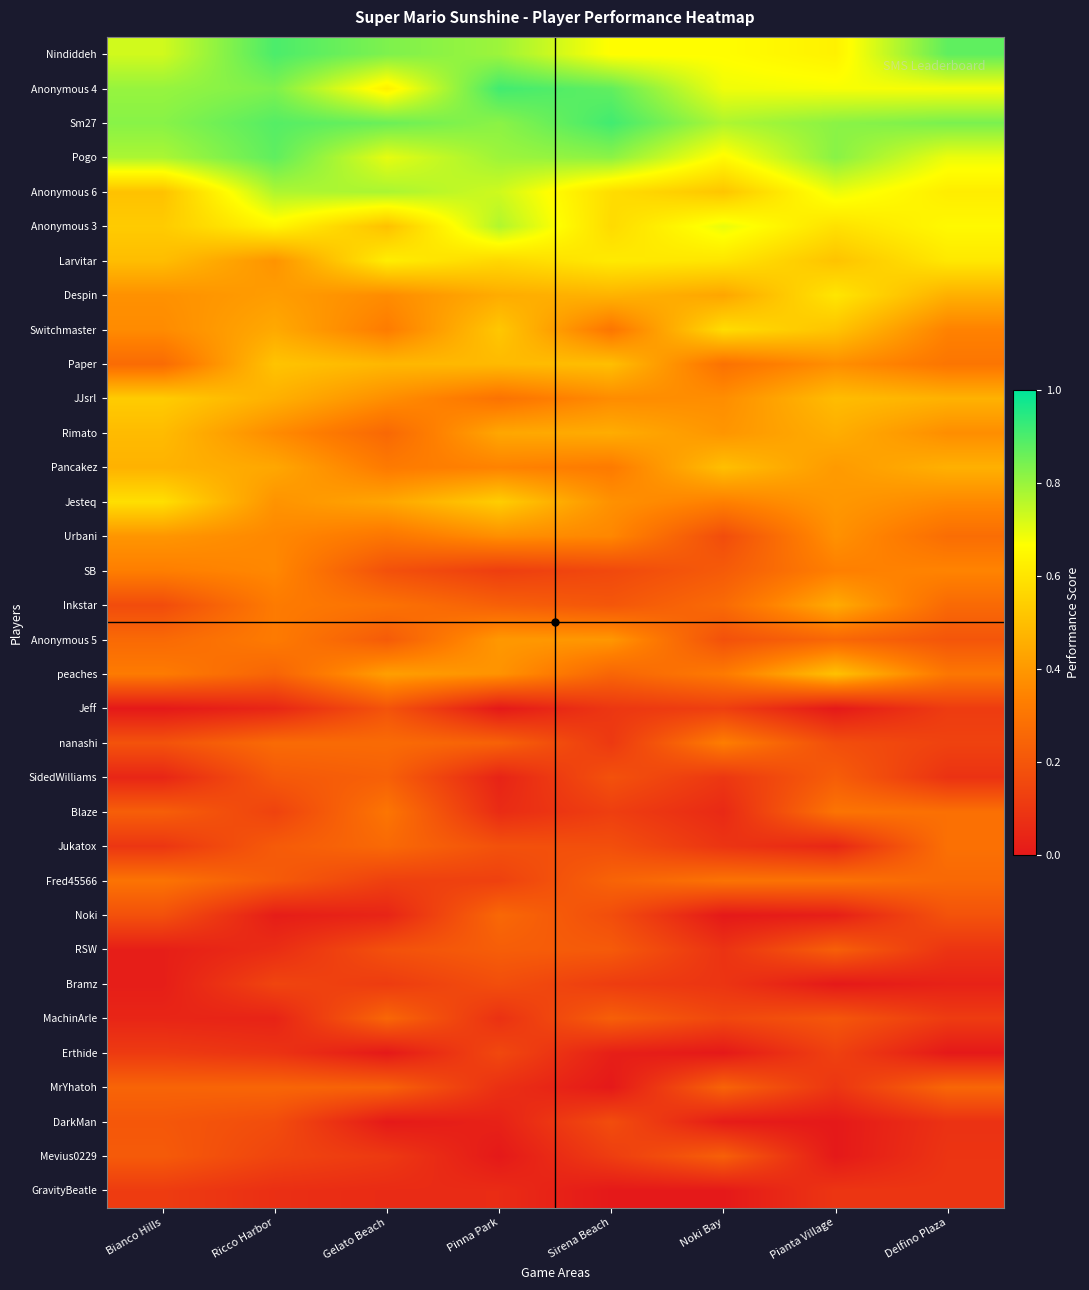

At which category does the chart reach its peak across all series?

Sirena Beach